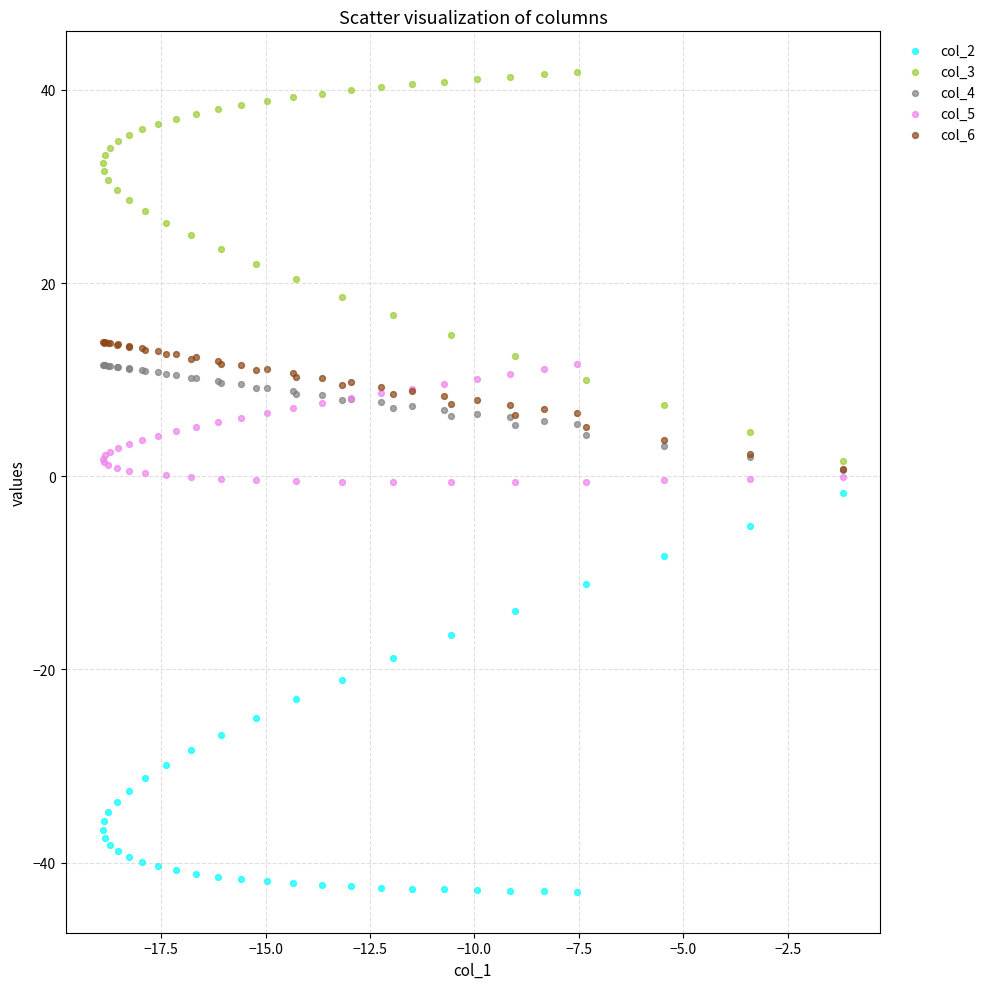

Which series reaches the maximum Y coordinate?

col_3